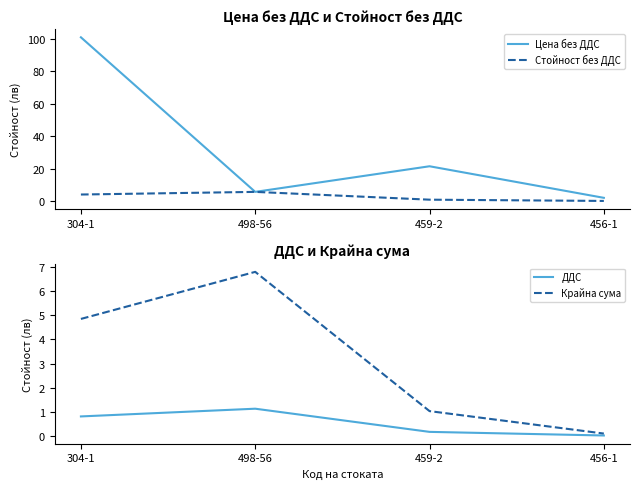

List the series in order of their peak value, lowest first.

ДДС, Стойност без ДДС, Крайна сума, Цена без ДДС